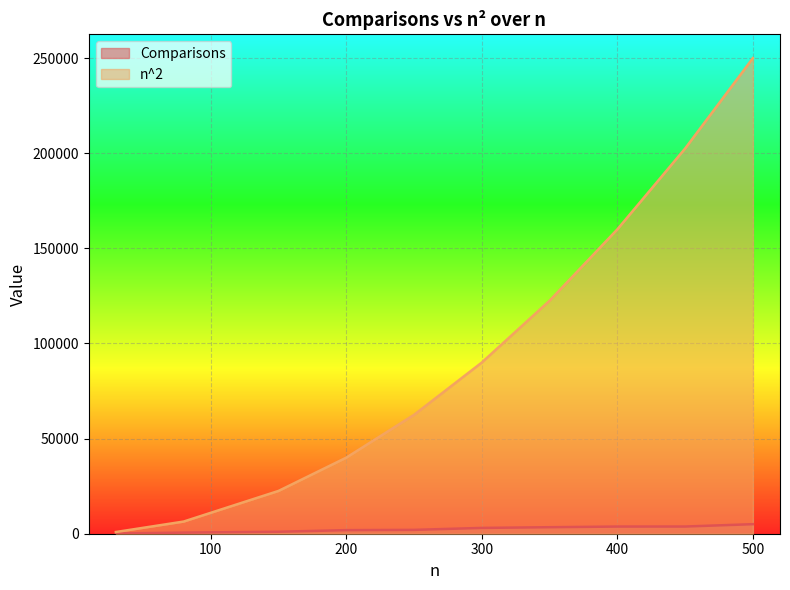

List the series in order of their overall mean, lowest first.

Comparisons, n^2